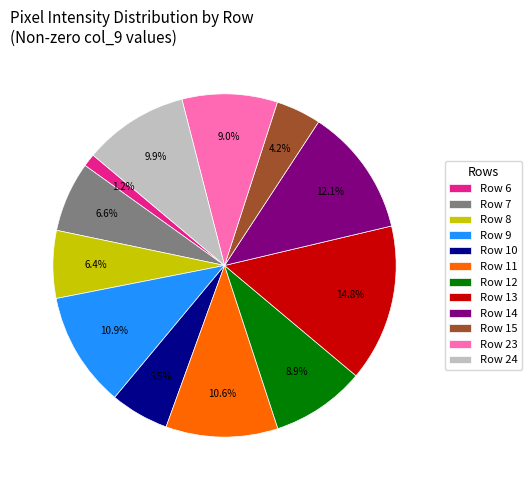

Does Row 13 represent more than half of the total?

No